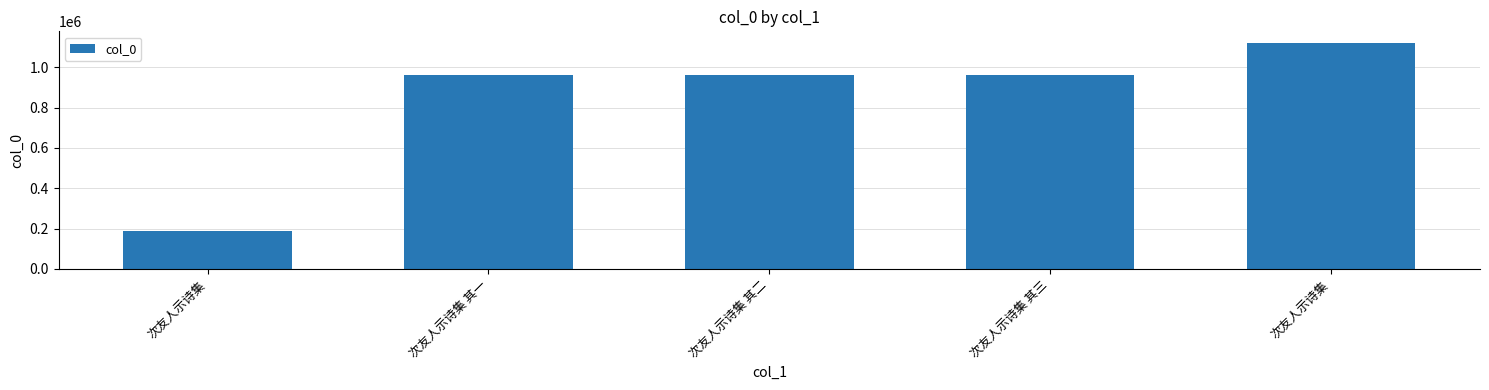

How many bars are there in total?

5